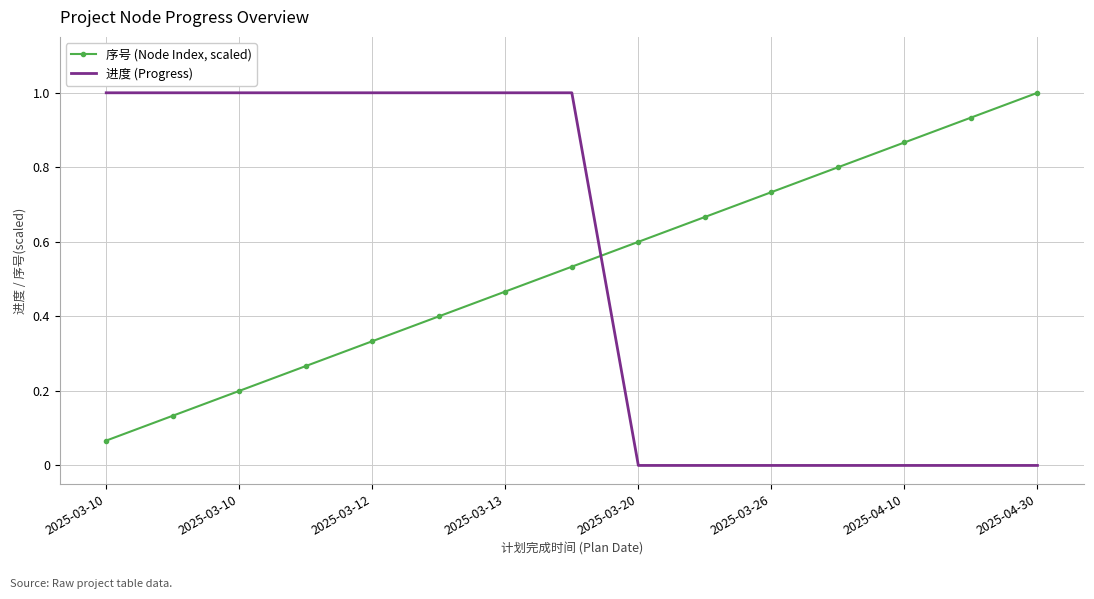

What is the maximum value shown in the chart?

1.0